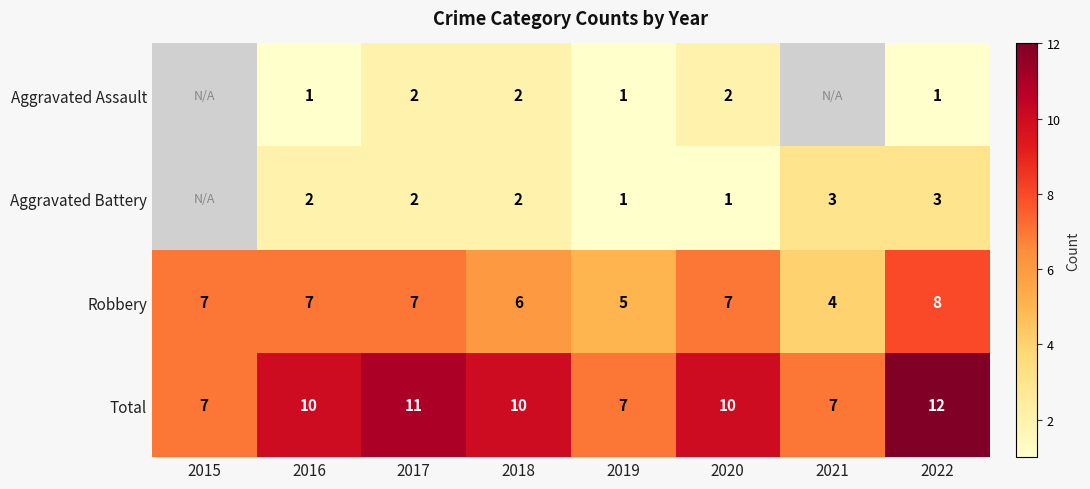

What is the difference between the maximum and second lowest values in the Robbery series?

3